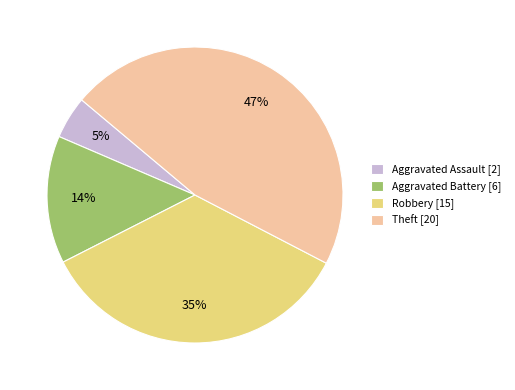

Combined, do Aggravated Battery [6] and Theft [20] account for over 50%?

Yes